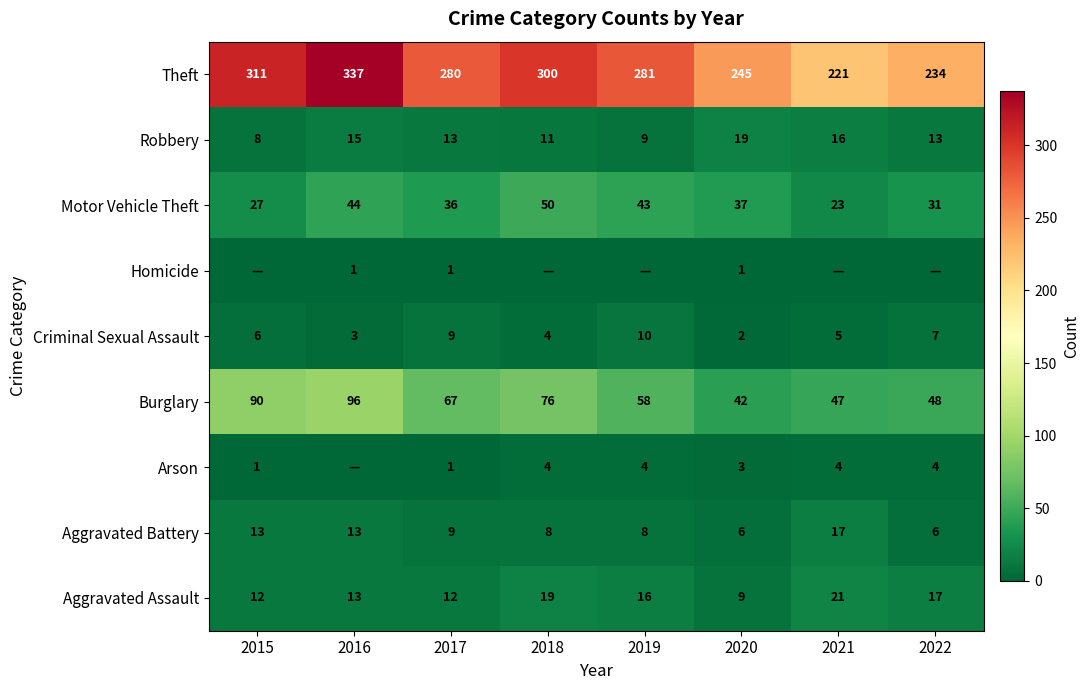

At which category is the sum across all series the highest?

2016